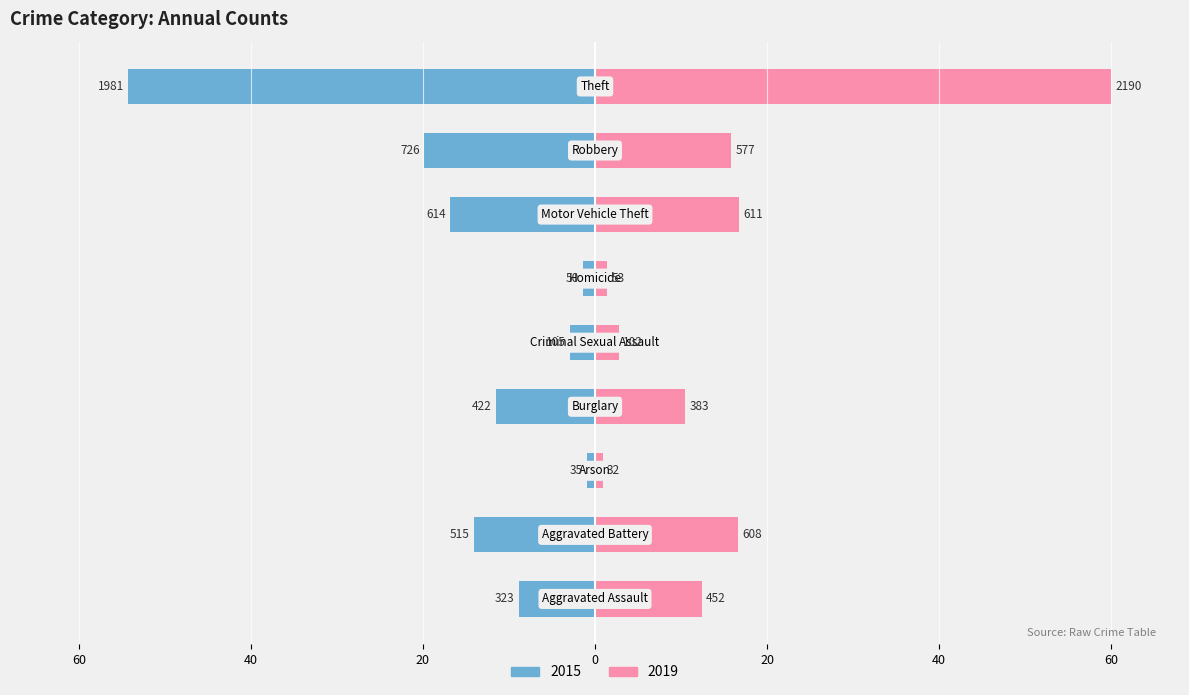

What is the difference between the maximum and minimum values in the 2015 series?

53.3